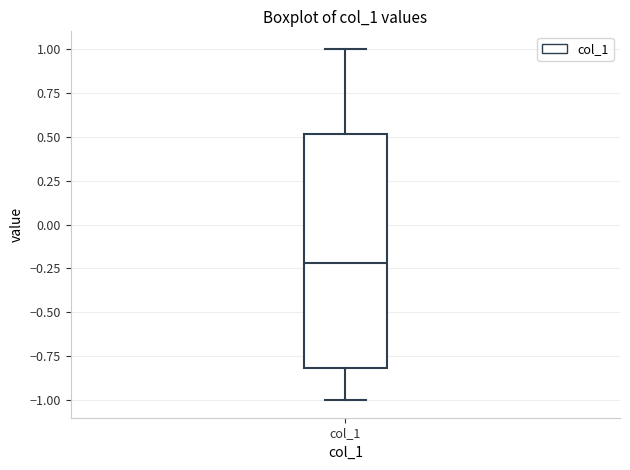

Read this box plot against the y-axis: the position of the median line, the range covered by the box, and the ends of both whiskers. The values are not printed on the chart, so give them approximately, as read against the axis.

median -0.2, box -0.8 to 0.5, whiskers -1.0 to 1.0